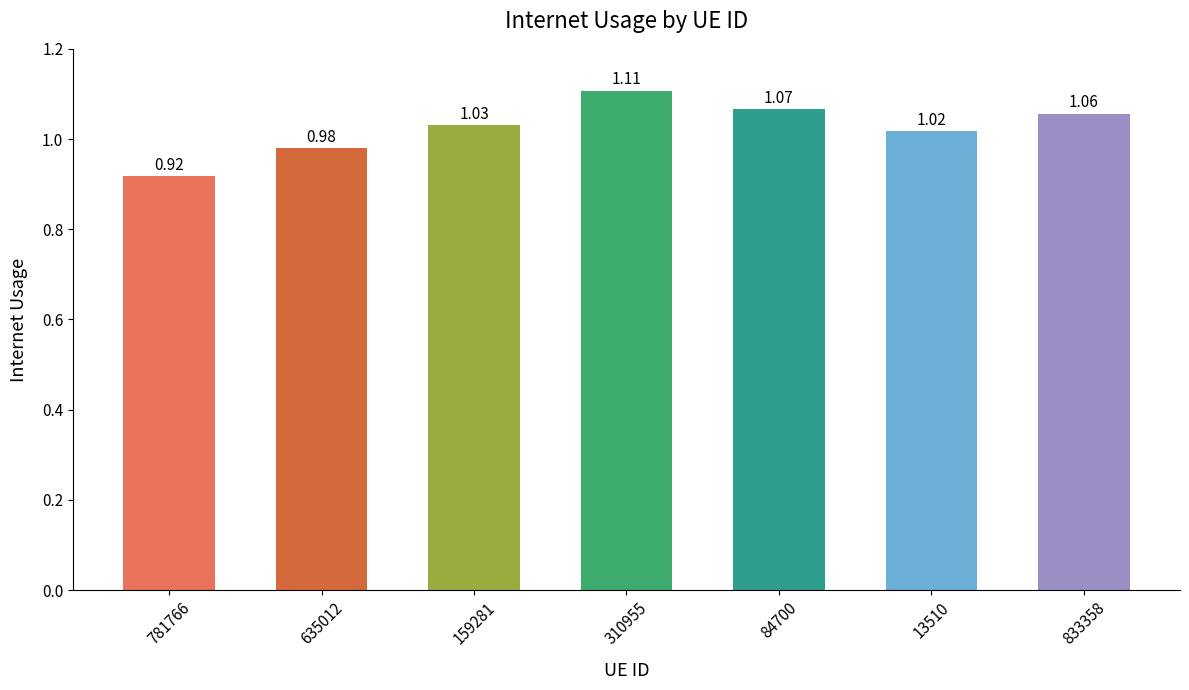

What position from the left is 833358?

7